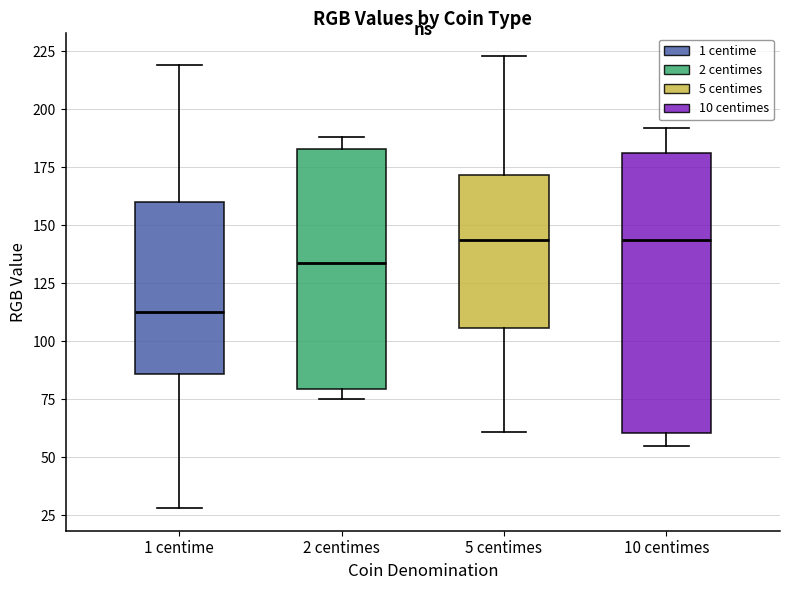

Reading left to right, read every box against the y-axis: the position of its median line, the range the box covers, and the ends of its whiskers. The values are not printed on the chart, so give them approximately, as read against the axis.

1 centime: median 115, box 85 to 160, whiskers 30 to 220
2 centimes: median 135, box 80 to 185, whiskers 75 to 190
5 centimes: median 145, box 105 to 170, whiskers 60 to 225
10 centimes: median 145, box 60 to 180, whiskers 55 to 190